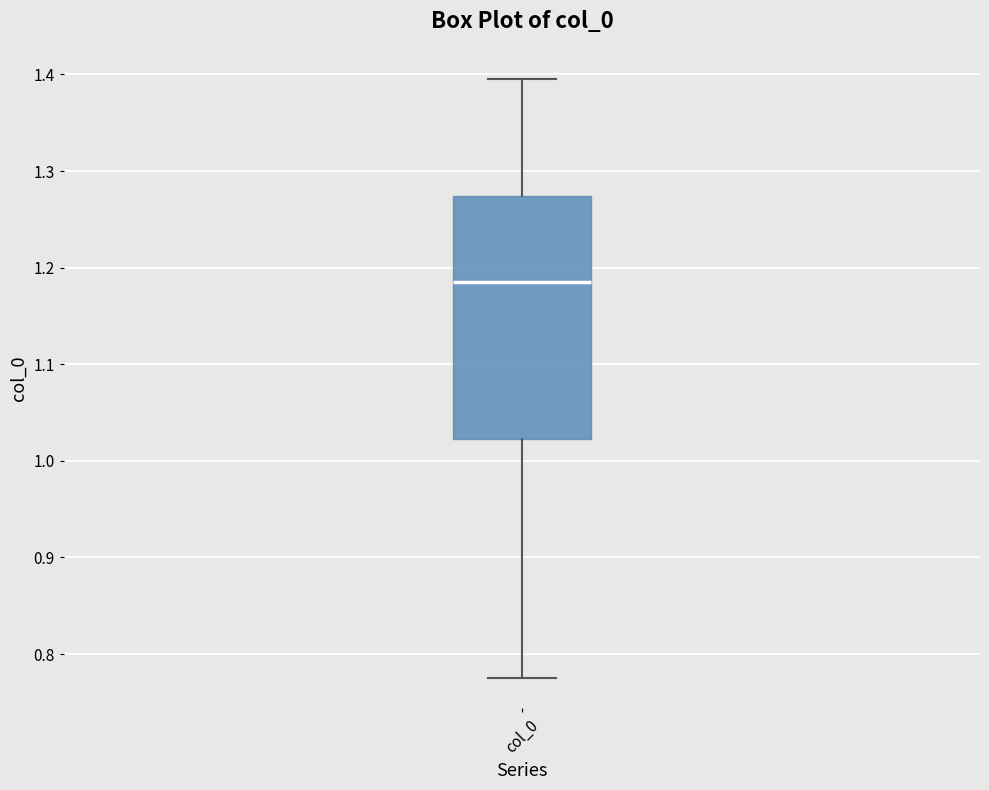

Where does the lower whisker of the box for col_0 end on the y-axis? The values are not printed on the chart, so give them approximately, as read against the axis.

0.77